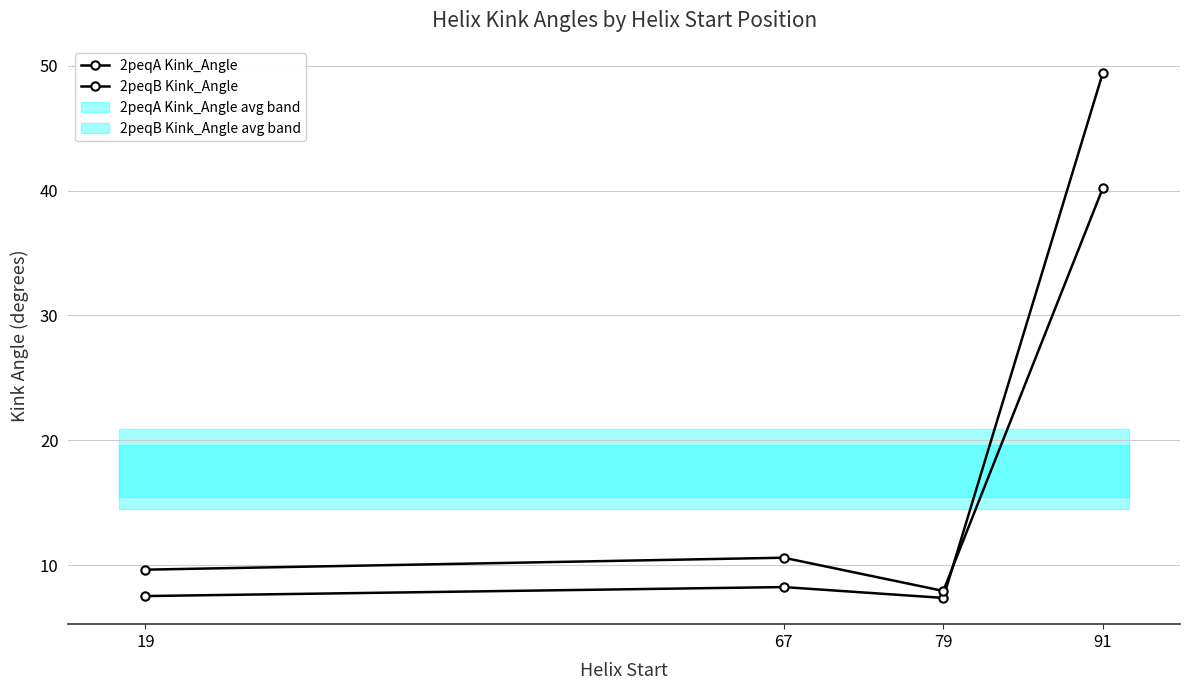

Reading right to left, what are all the values shown in this chart?

2peqA Kink_Angle: 91=49.4	79=7.4	67=8.2	19=7.5
2peqB Kink_Angle: 91=40.2	79=7.9	67=10.6	19=9.6